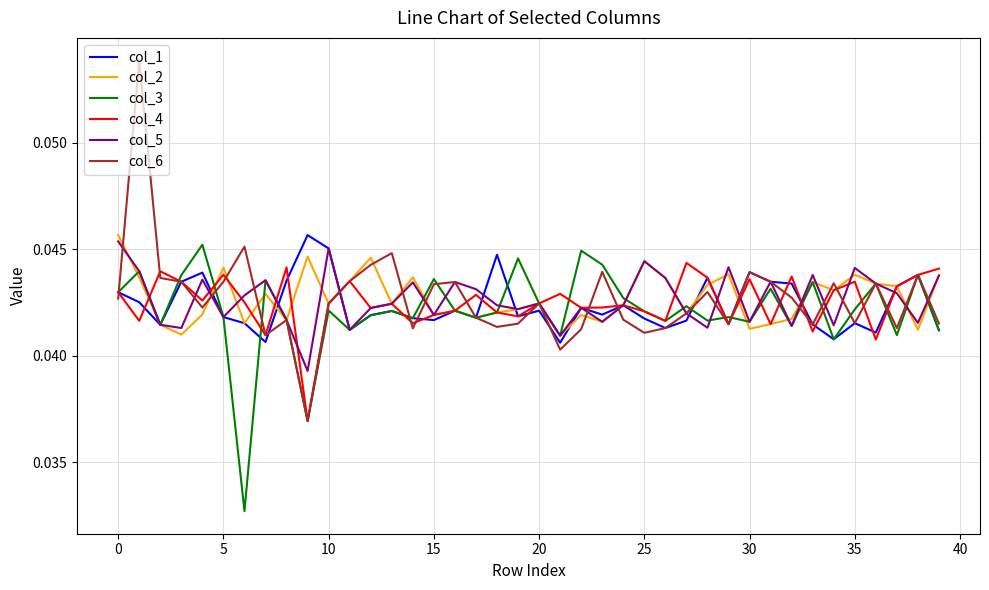

Which series has the widest spread of values?

col_6